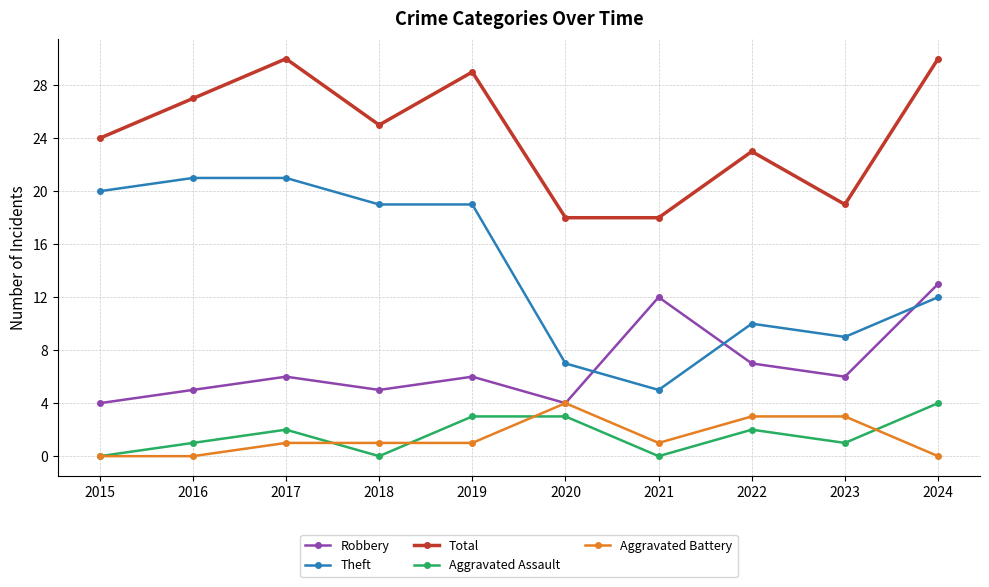

What is the total value across all series at 2023?

38